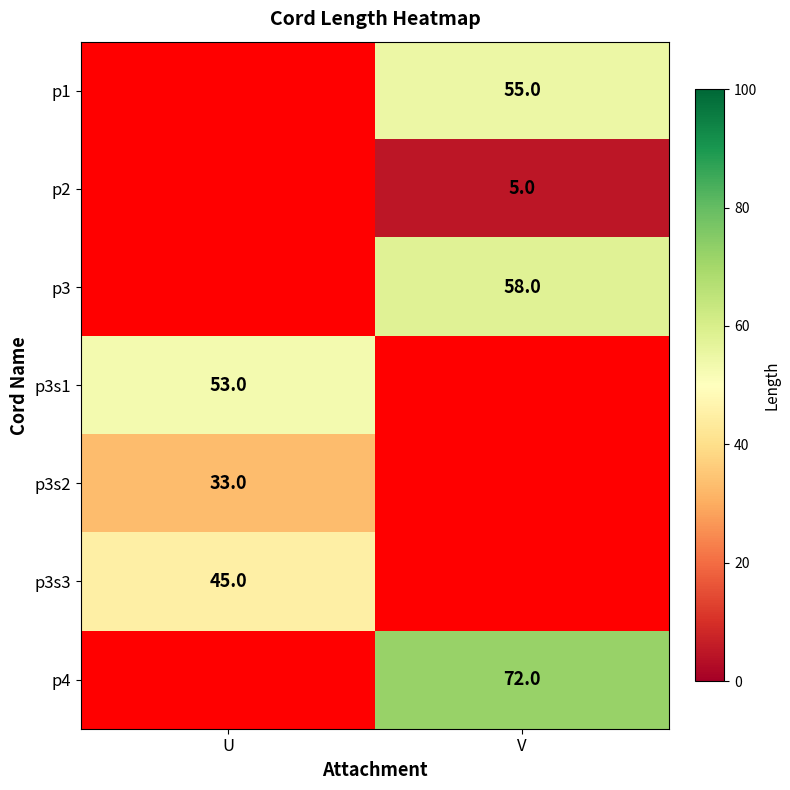

Is it true that p3s2 equals 33 at U?

True